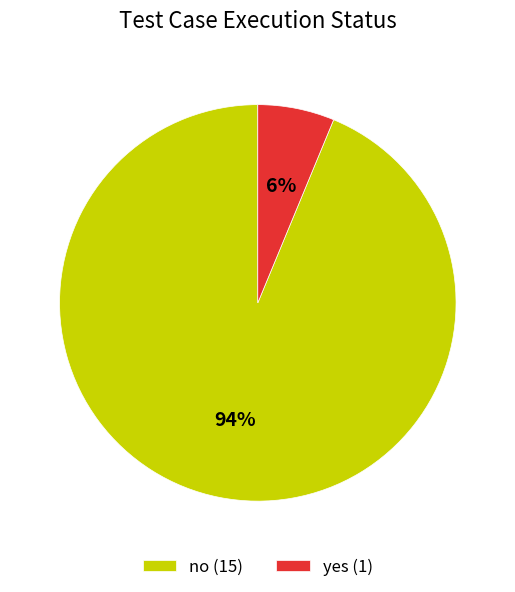

How many segments does this pie chart have?

2